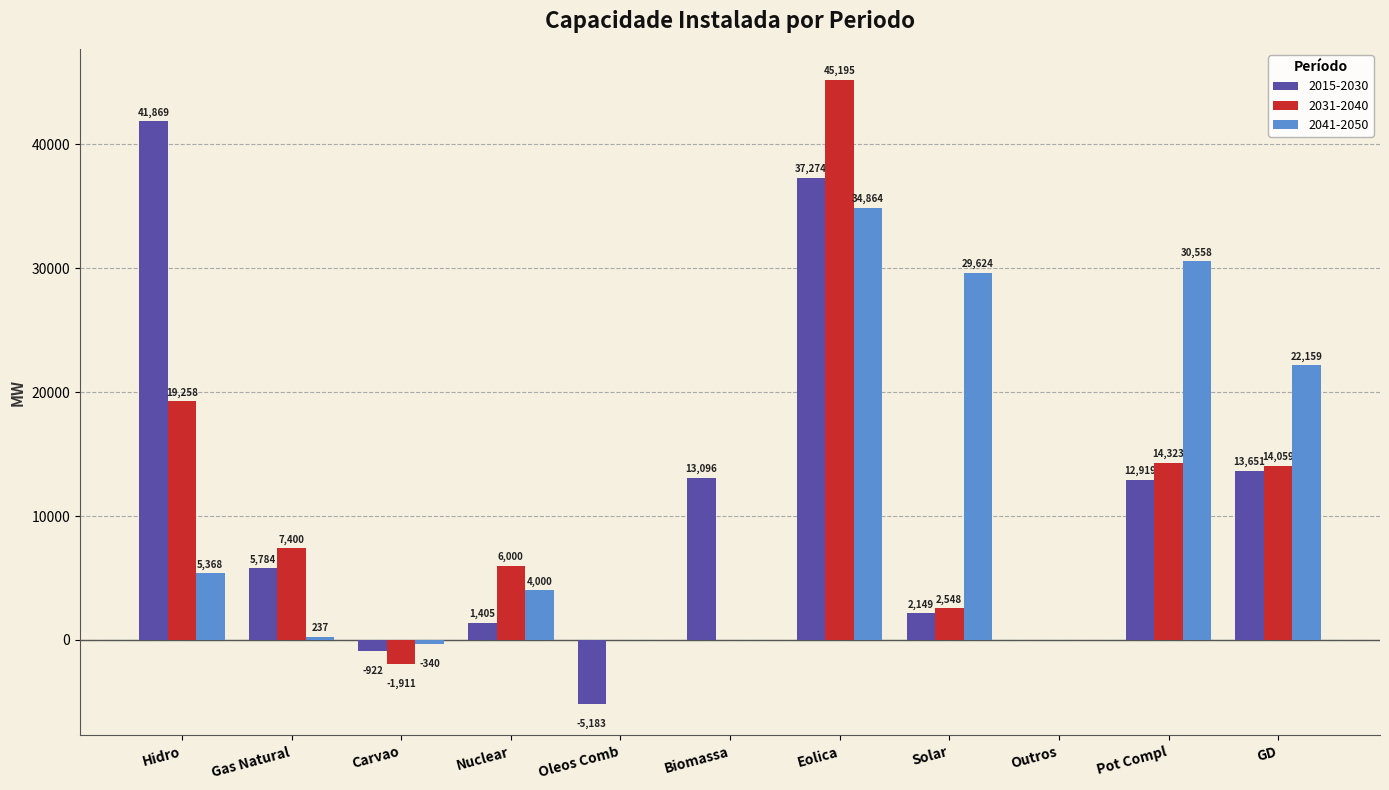

At which label does 2041-2050 first exceed 4000?

Hidro